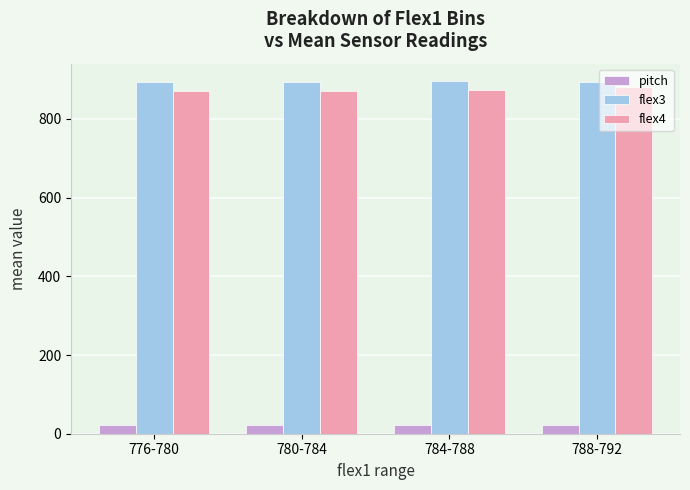

What is the lowest value of the flex3 series?

892.4